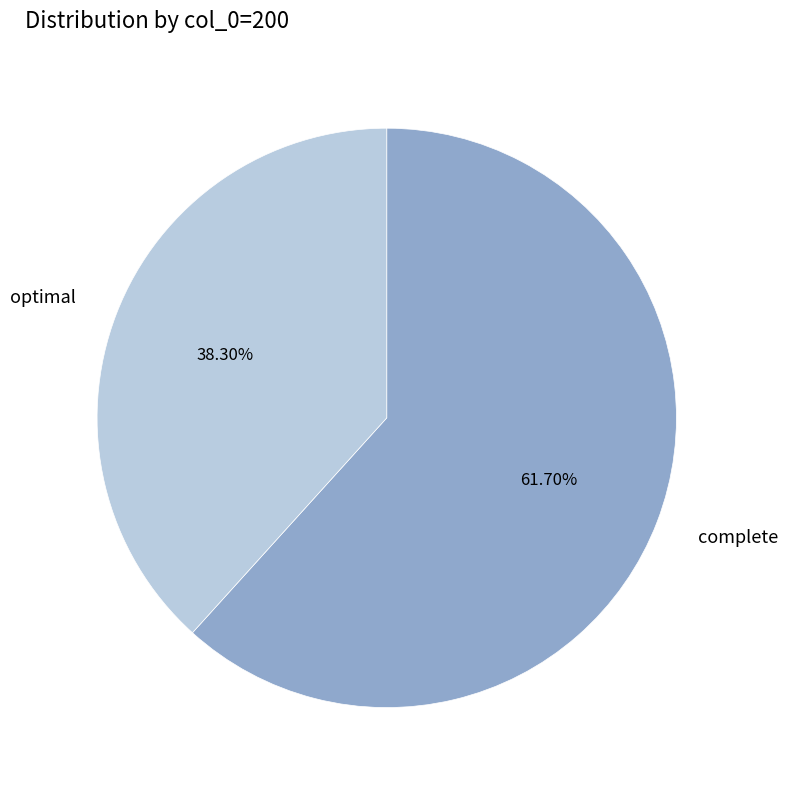

Rank the categories by value from lowest to highest.

optimal, complete